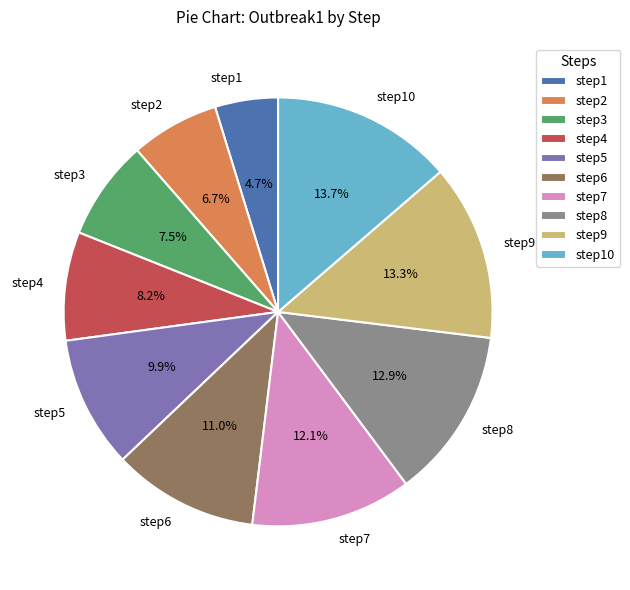

How much of the chart is everything except step1?

95.3%